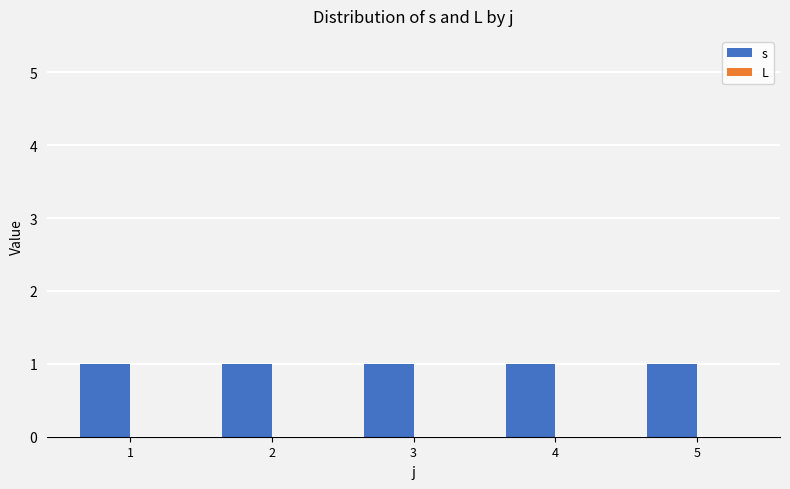

Reading left to right, list all the values displayed in this chart.

s: 1=1	2=1	3=1	4=1	5=1
L: 1=0	2=0	3=0	4=0	5=0